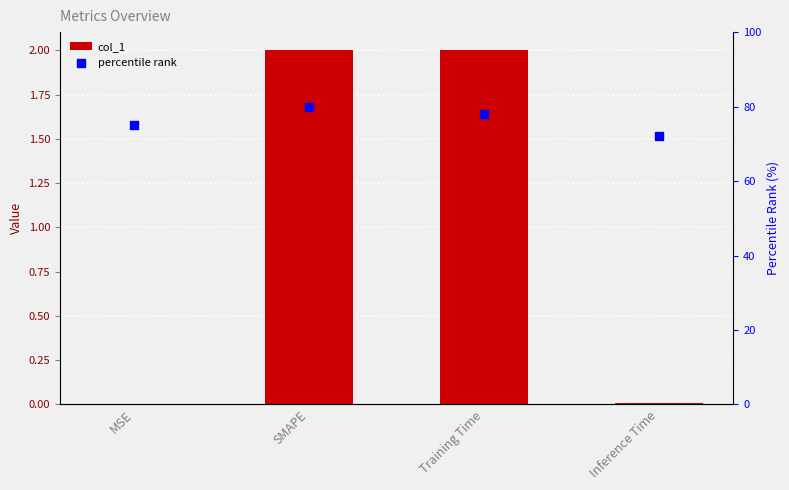

At how many categories does at least one series exceed 57?

4